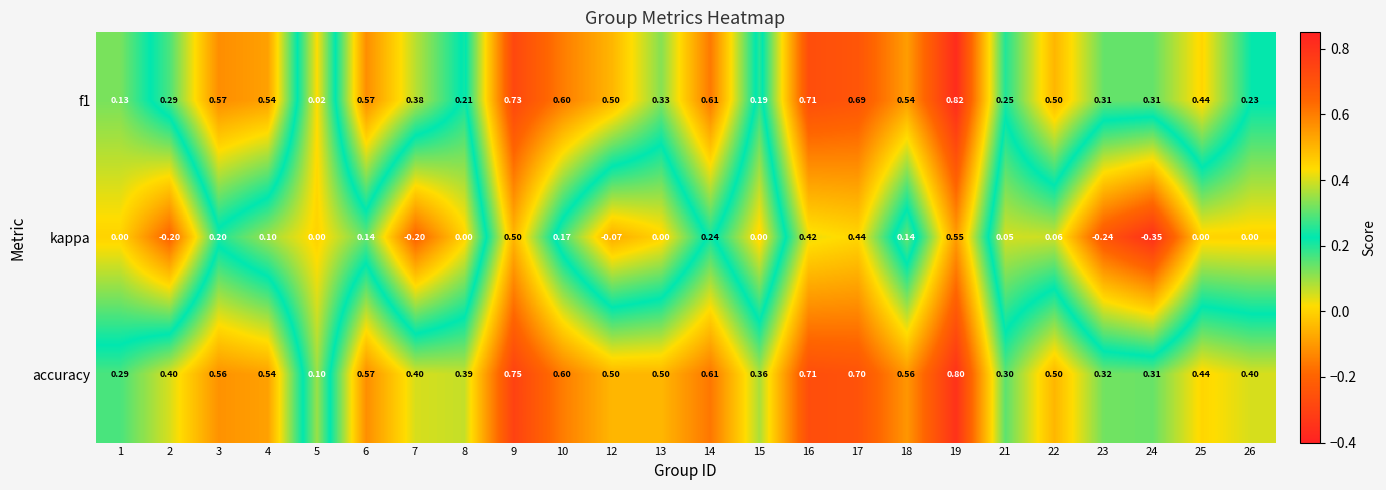

Which series has the largest range (max minus min)?

kappa